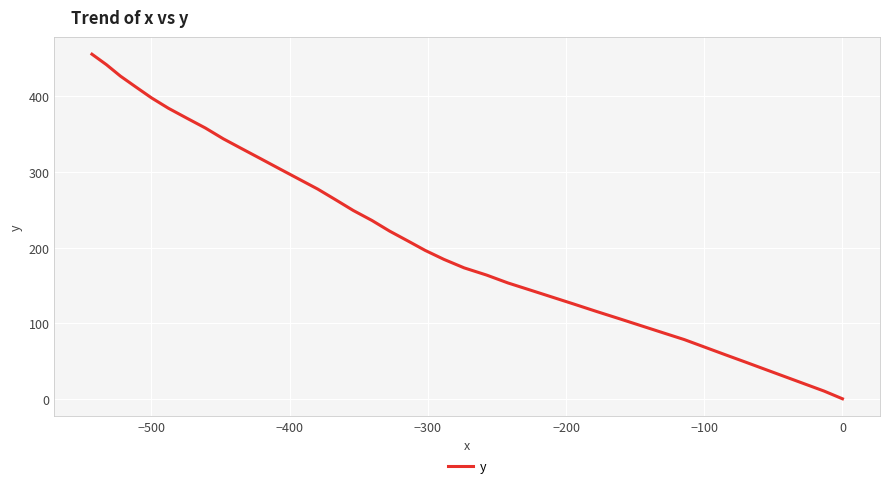

How many lines are shown in the chart?

1